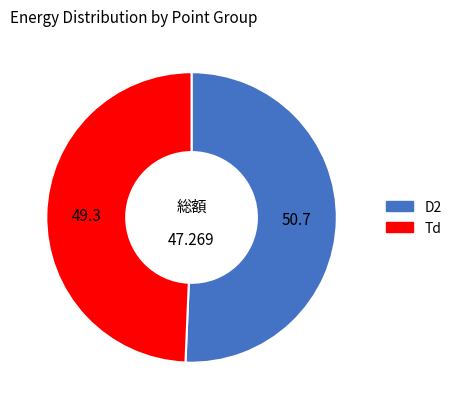

The Td slice represents 60% of the pie. True or false?

False